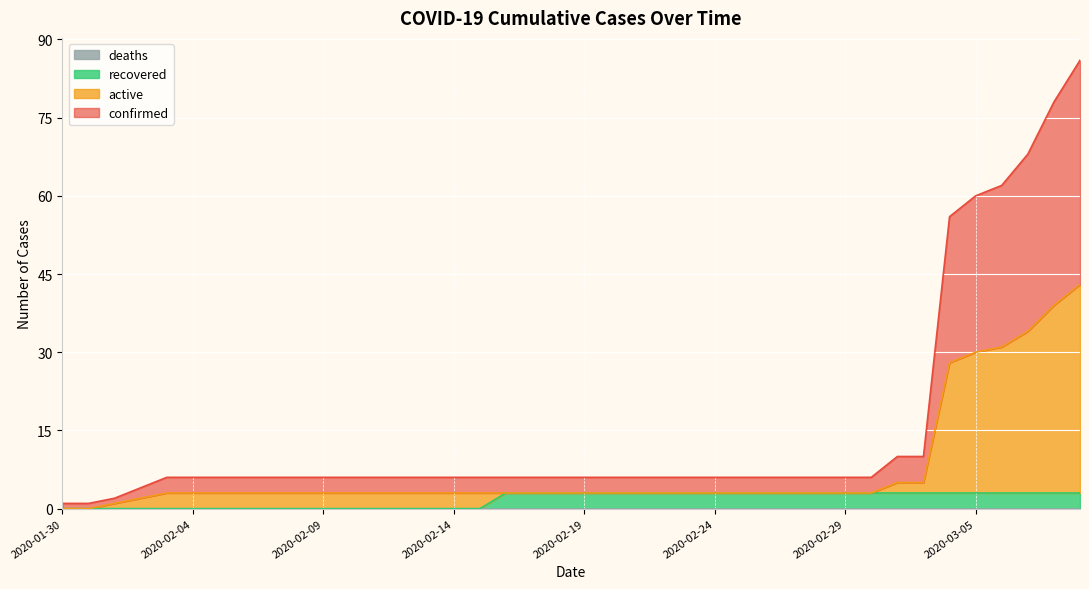

What is the total value across all series at 2020-03-05?

60